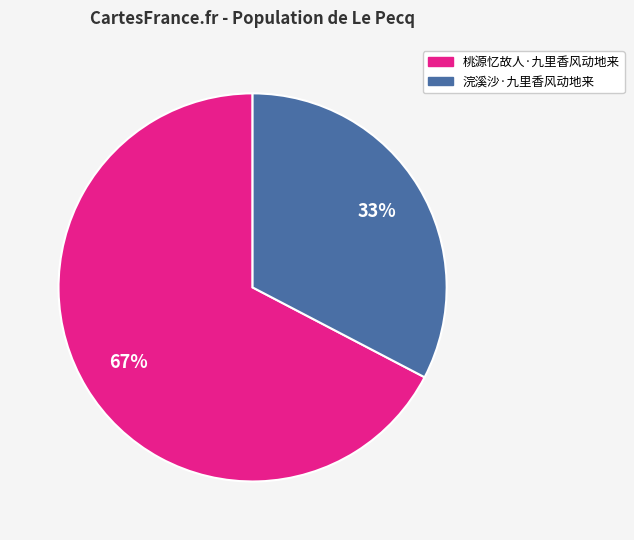

Is the sum of 桃源忆故人·九里香风动地来 and 浣溪沙·九里香风动地来 greater than half?

Yes